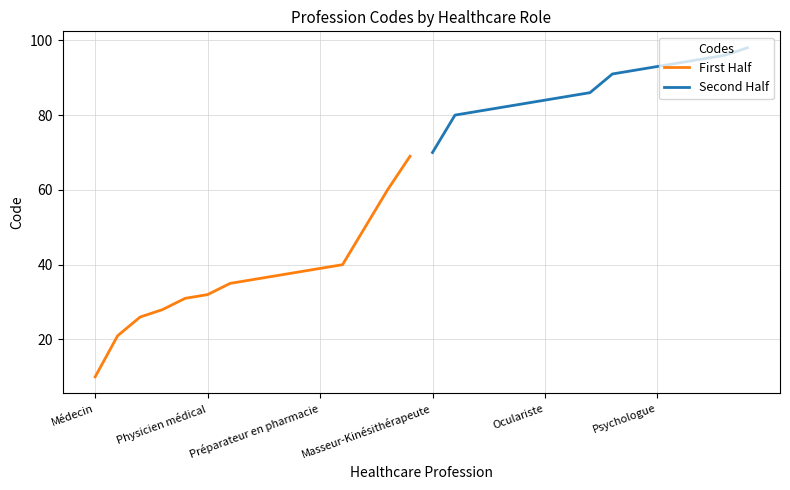

True or false: First Half has more than 0 interior local peaks.

False